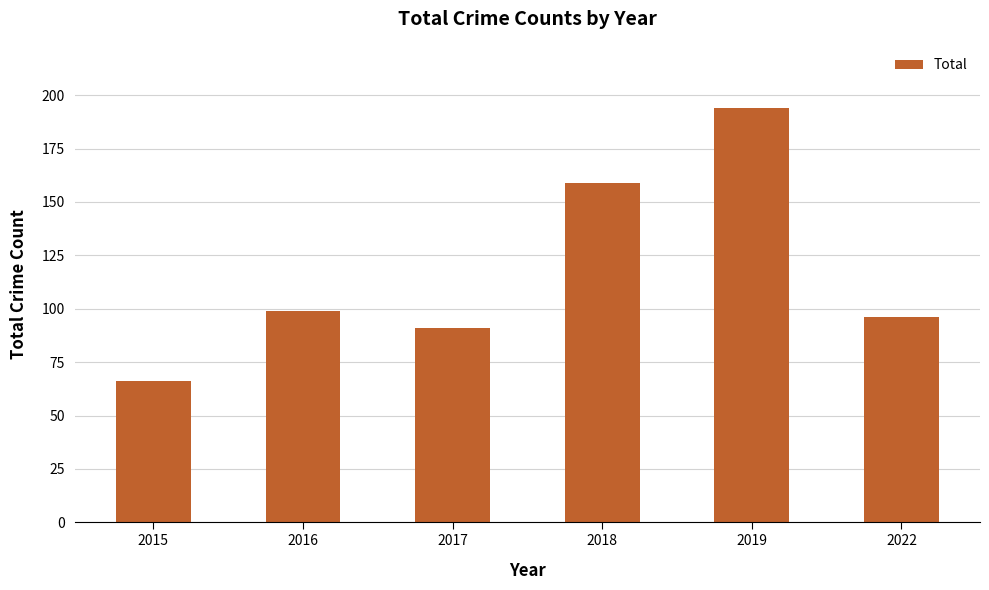

What is the value of the 6th bar from the left?

96